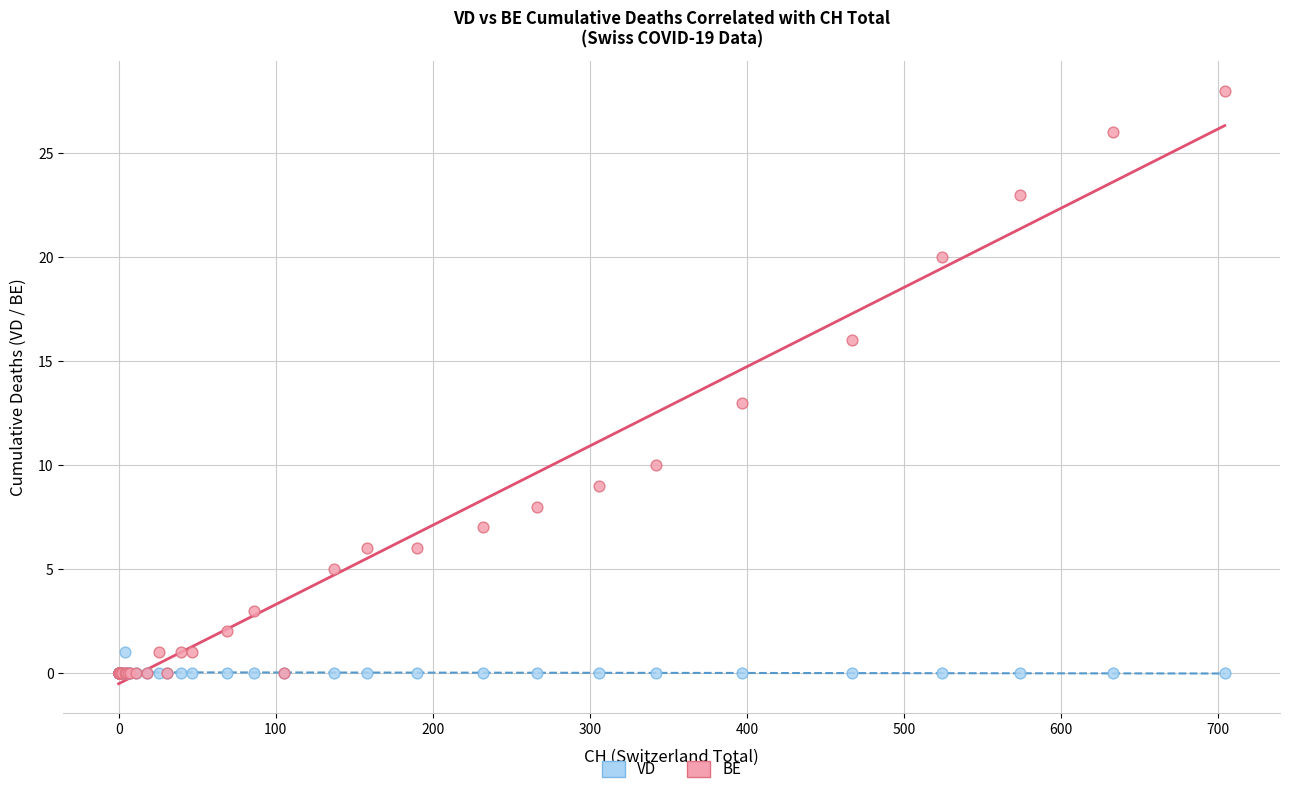

What are all the series names shown in the legend?

VD, BE